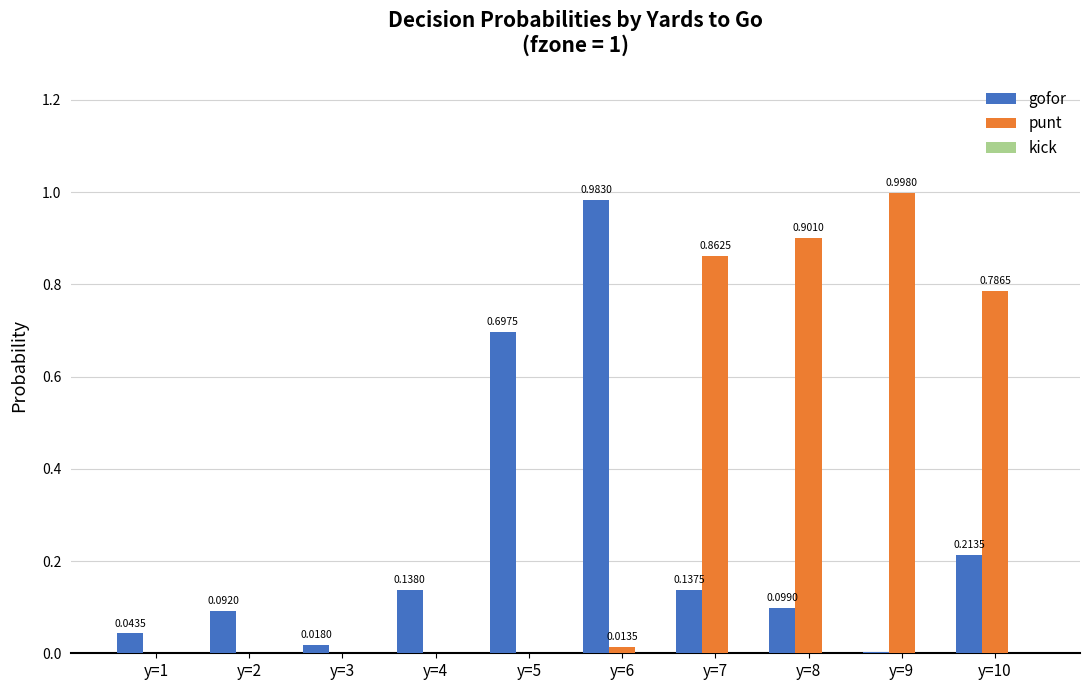

Which series has the largest total across all categories?

punt